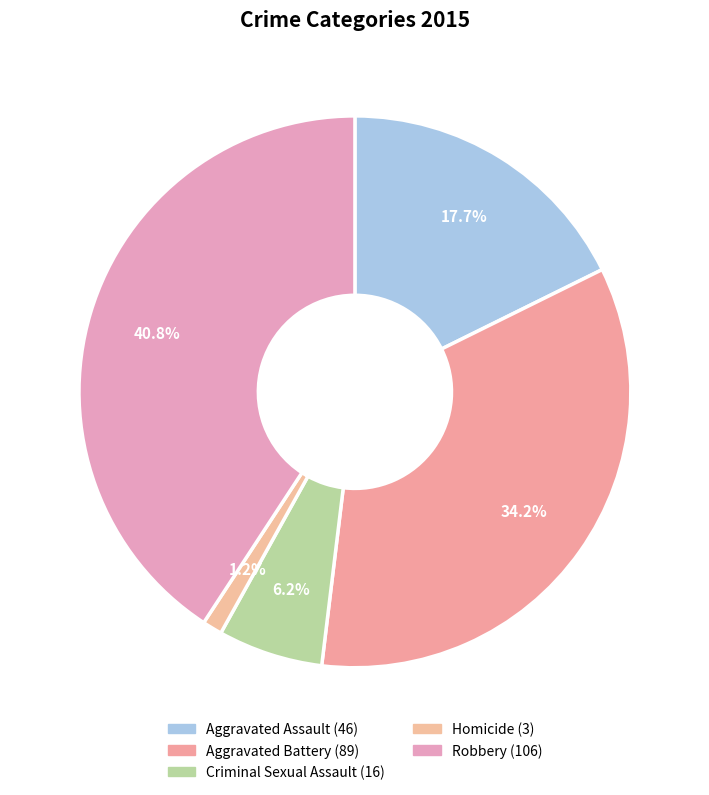

Count the number of slices in the pie.

5